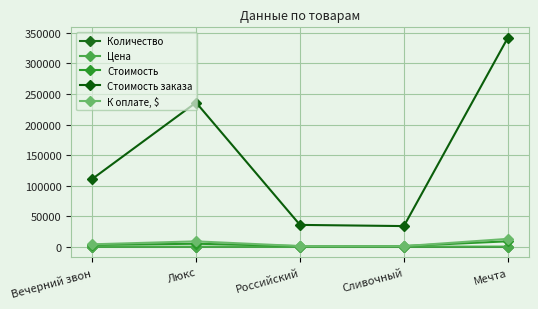

In Цена, how many points are lower than both neighbors (excluding endpoints)?

1